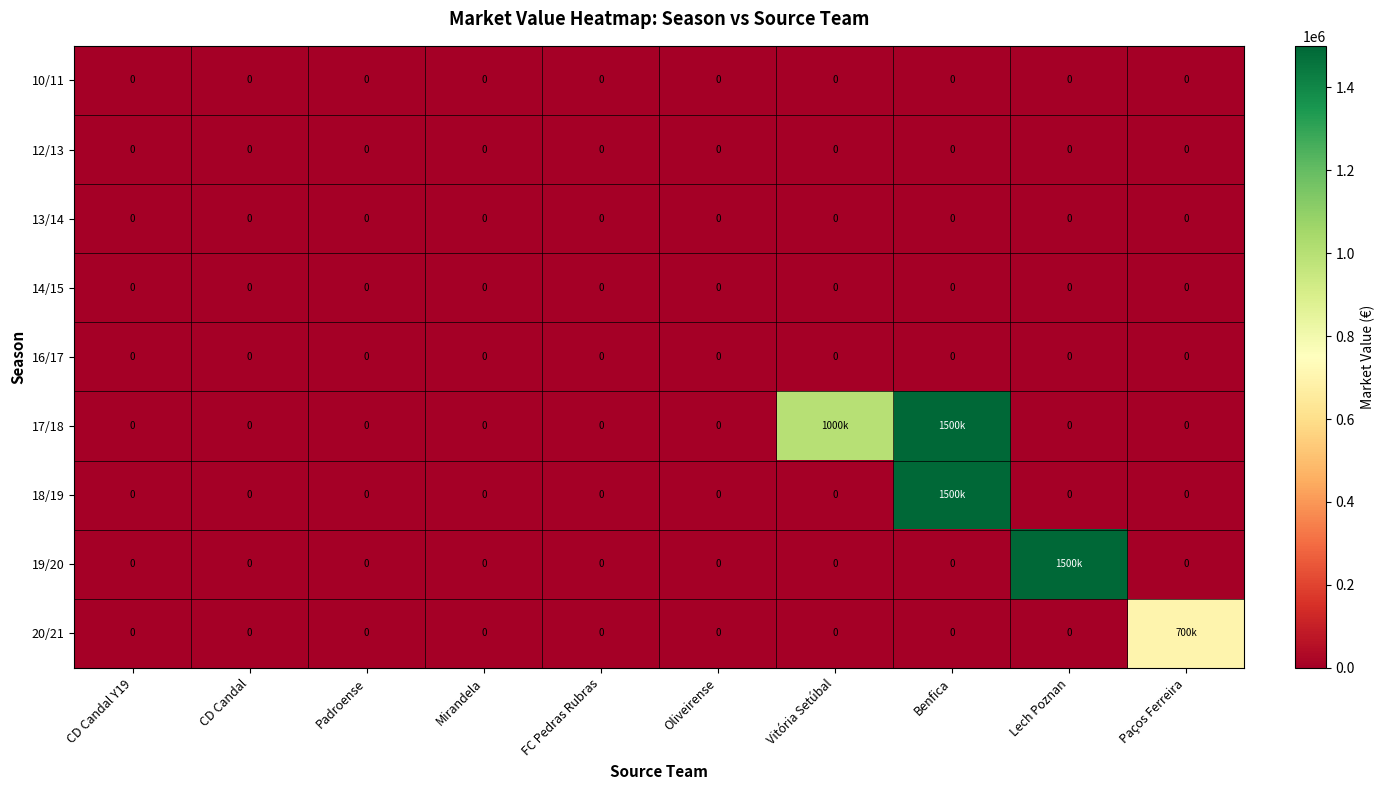

The value of 13/14 at Mirandela is 0. True or false?

True